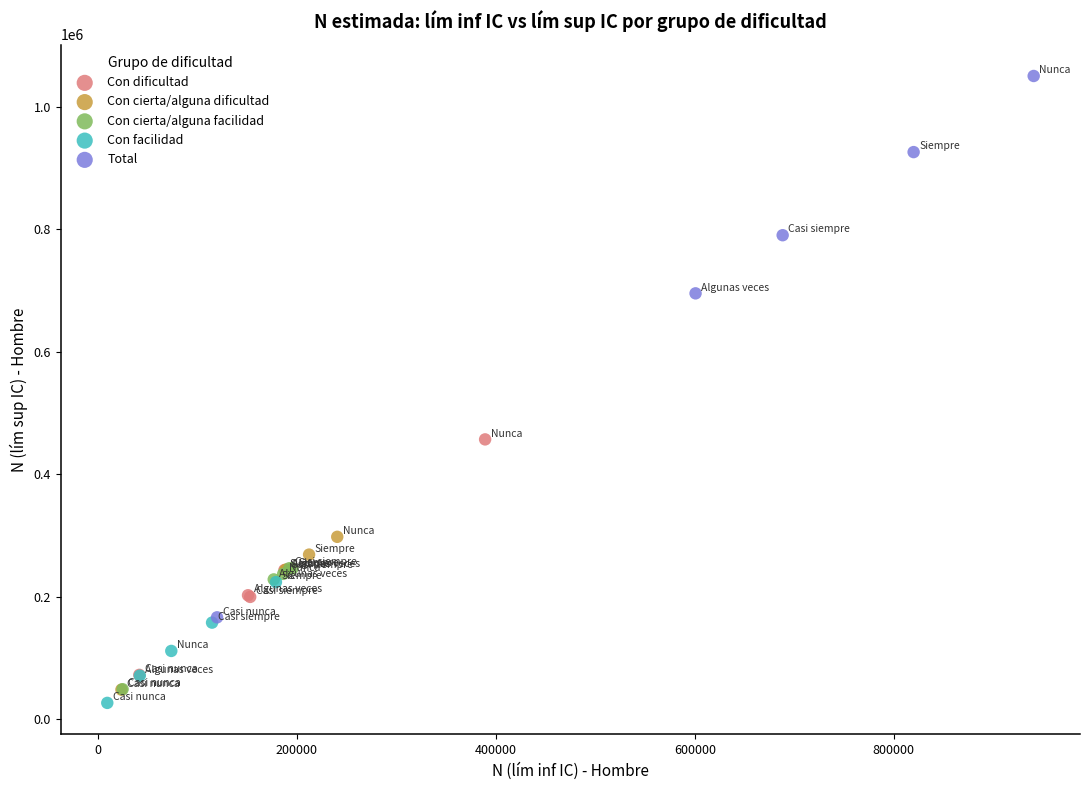

Which series has the widest spread of Y values?

Total